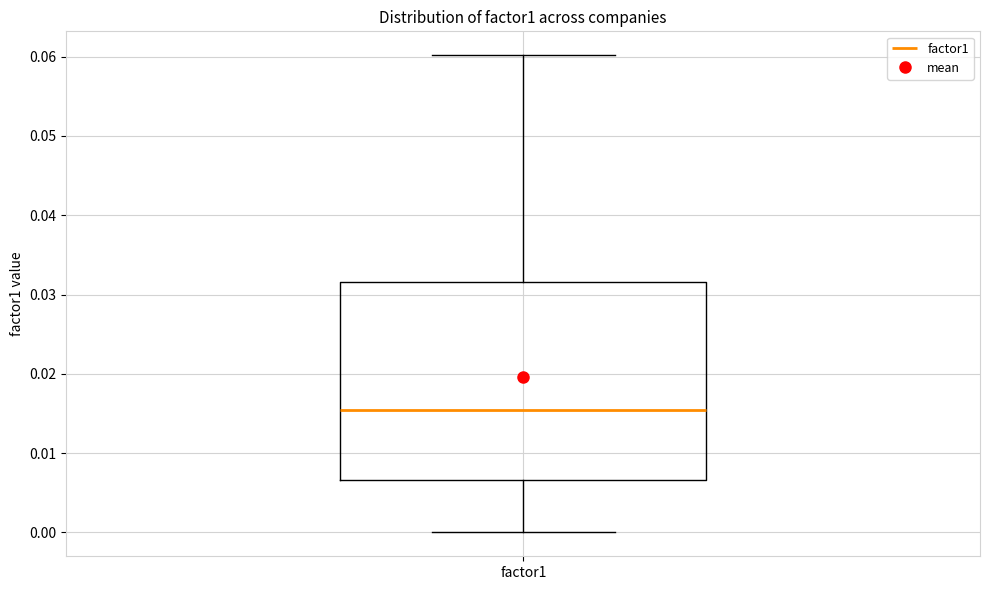

Where does the median line of the box for factor1 sit on the y-axis? The values are not printed on the chart, so give them approximately, as read against the axis.

0.015